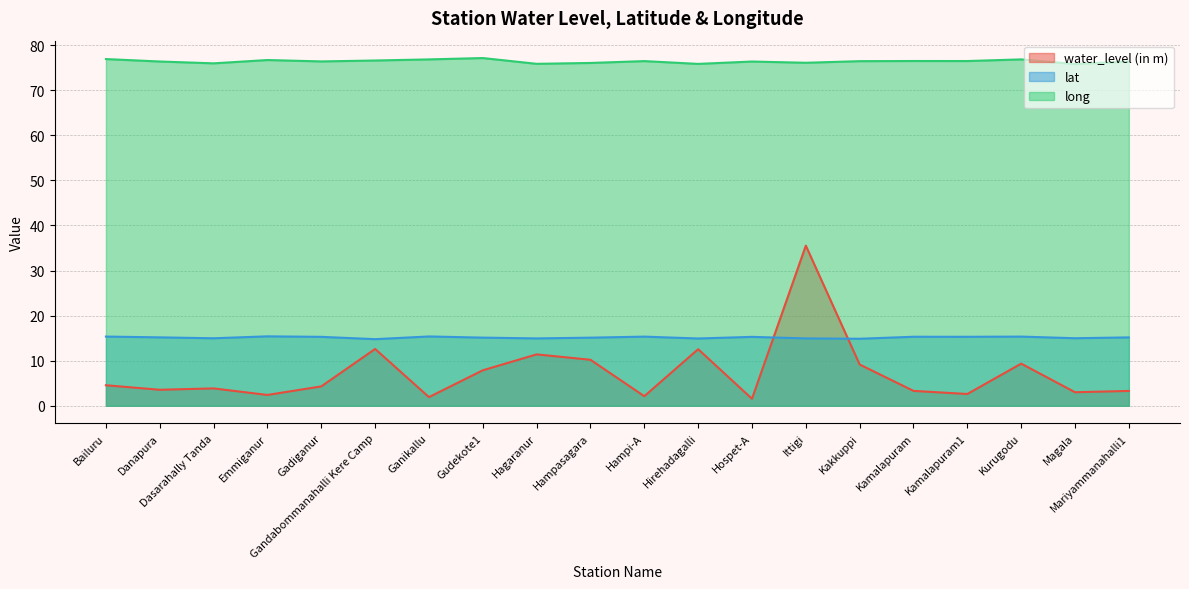

Reading left to right, transcribe all the data shown in this chart.

water_level (in m): Bailuru=4.5	Danapura=3.5	Dasarahally Tanda=3.9	Emmiganur=2.4	Gadiganur=4.3	Gandabommanahalli Kere Camp=12.6	Ganikallu=1.9	Gudekote1=7.9	Hagaranur=11.4	Hampasagara=10.2	Hampi-A=2.1	Hirehadagalli=12.6	Hospet-A=1.6	Ittigi=35.5	Kakkuppi=9.2	Kamalapuram=3.3	Kamalapuram1=2.6	Kurugodu=9.3	Magala=3.0	Mariyammanahalli1=3.3
lat: Bailuru=15.3	Danapura=15.2	Dasarahally Tanda=15.0	Emmiganur=15.4	Gadiganur=15.3	Gandabommanahalli Kere Camp=14.8	Ganikallu=15.4	Gudekote1=15.1	Hagaranur=14.9	Hampasagara=15.1	Hampi-A=15.3	Hirehadagalli=14.9	Hospet-A=15.3	Ittigi=14.9	Kakkuppi=14.9	Kamalapuram=15.3	Kamalapuram1=15.3	Kurugodu=15.3	Magala=15.0	Mariyammanahalli1=15.2
long: Bailuru=76.9	Danapura=76.4	Dasarahally Tanda=76.0	Emmiganur=76.7	Gadiganur=76.4	Gandabommanahalli Kere Camp=76.6	Ganikallu=76.8	Gudekote1=77.1	Hagaranur=75.9	Hampasagara=76.0	Hampi-A=76.5	Hirehadagalli=75.8	Hospet-A=76.4	Ittigi=76.1	Kakkuppi=76.4	Kamalapuram=76.5	Kamalapuram1=76.5	Kurugodu=76.8	Magala=75.8	Mariyammanahalli1=76.4